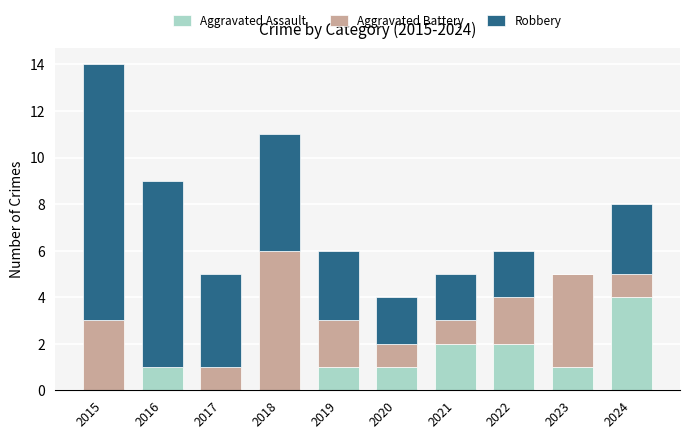

What are all the series names shown in the legend?

Aggravated Assault, Aggravated Battery, Robbery